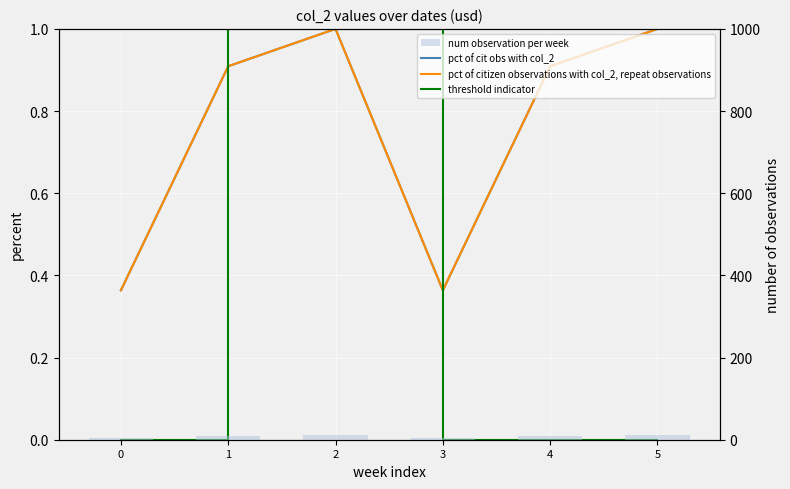

How many num observation per week values are between 4 and 11?

6